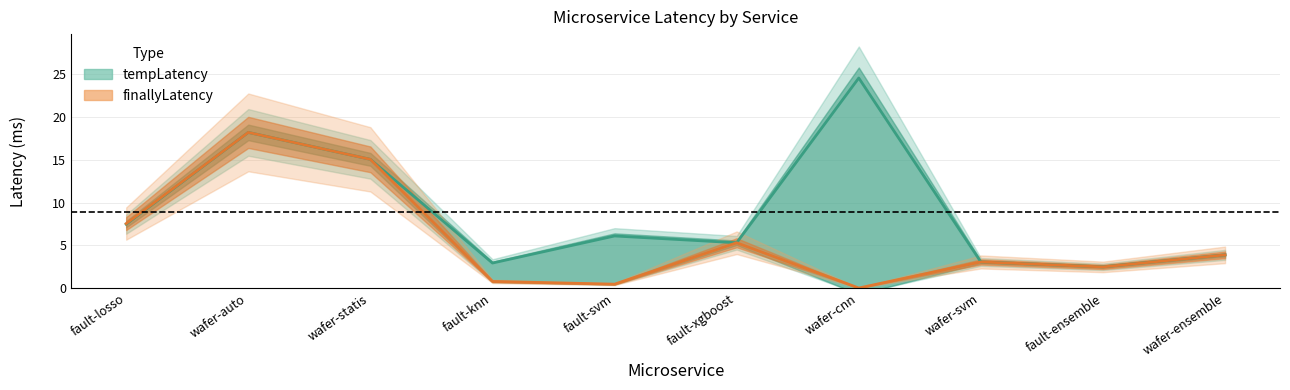

In finallyLatency, how many points are lower than both neighbors (excluding endpoints)?

3